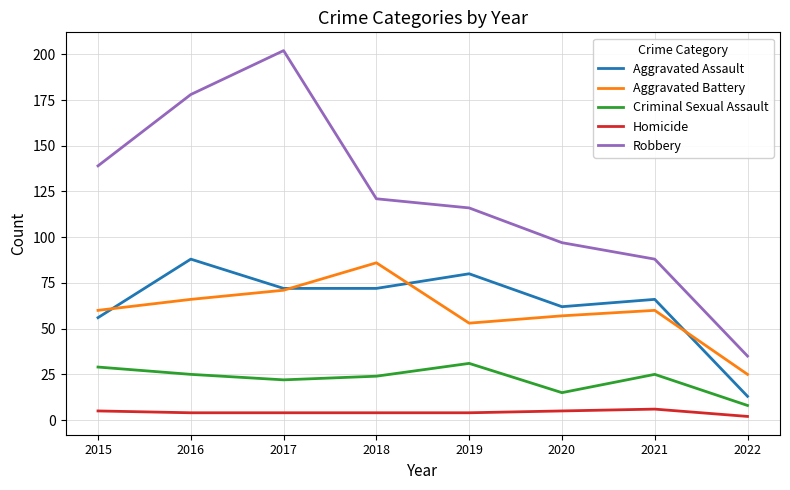

Read the Homicide value at 2017.

4